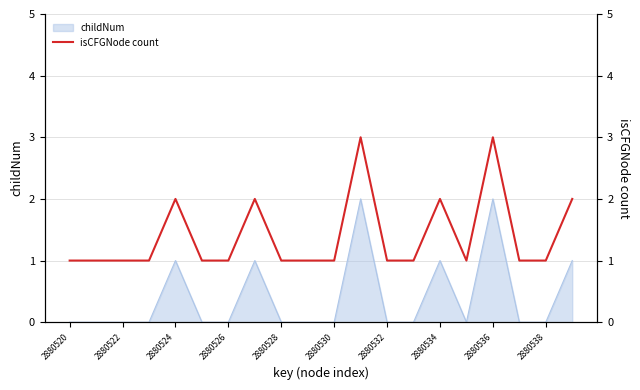

How many values are between 1 and 2?

18